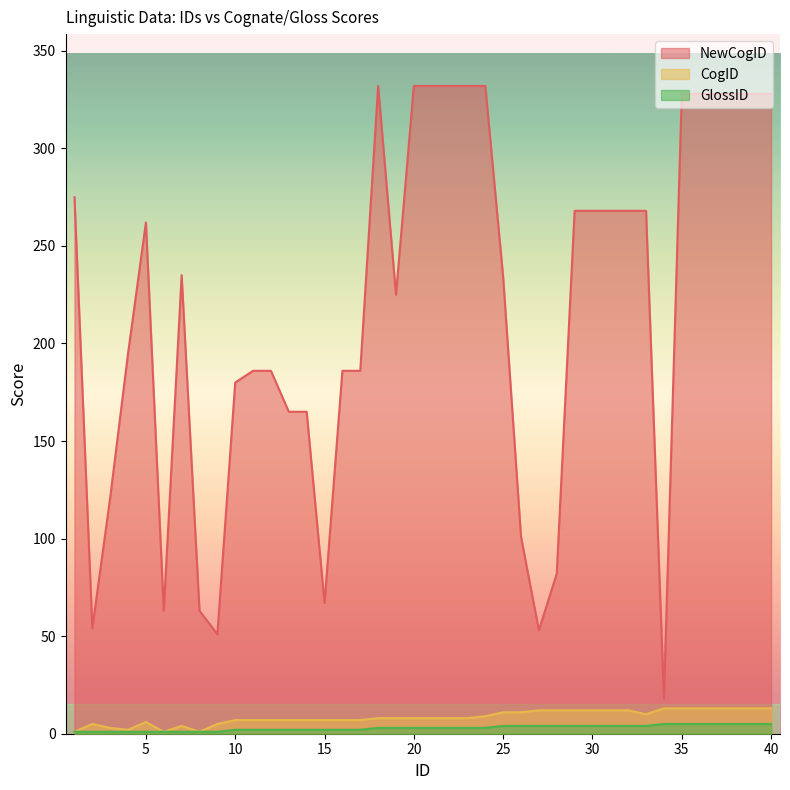

Which series has the largest range (max minus min)?

NewCogID